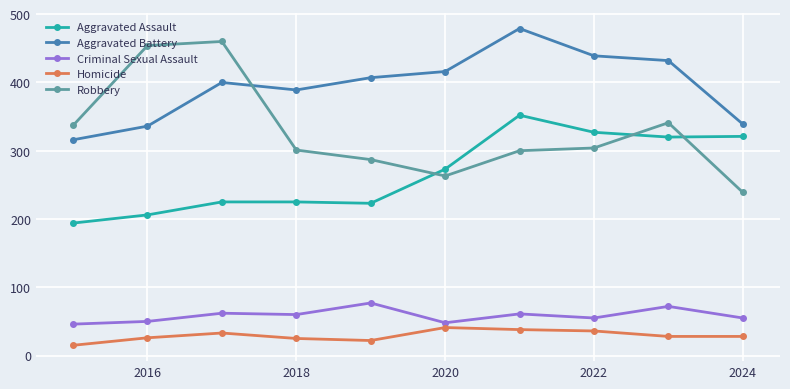

Which series has the largest range (max minus min)?

Robbery